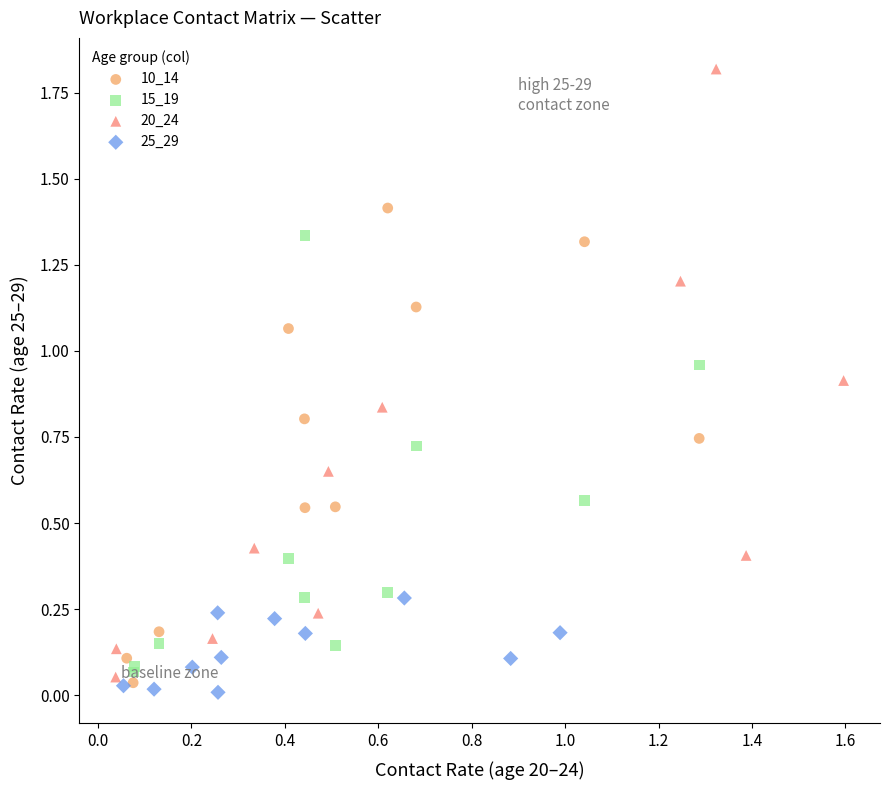

Which series has the largest Y range (max minus min)?

20_24